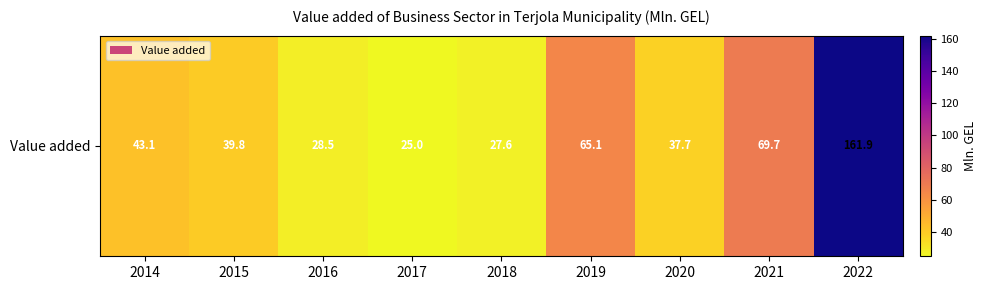

List the labels in order of value, largest first.

2022, 2021, 2019, 2014, 2015, 2020, 2016, 2018, 2017